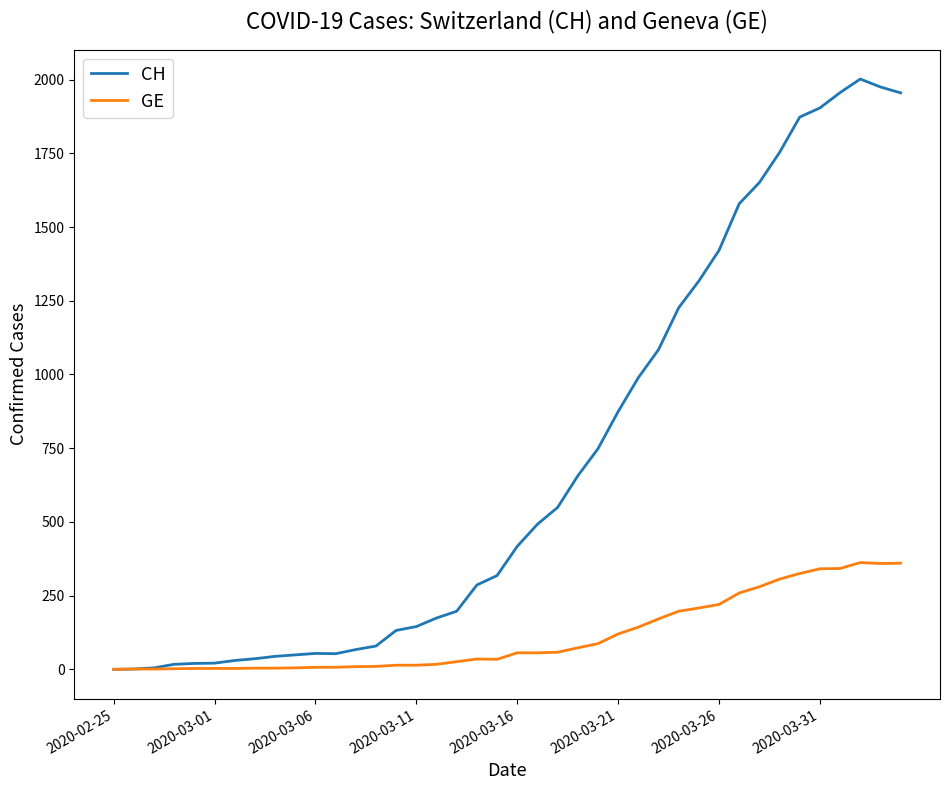

At how many categories does at least one series exceed 842?

15